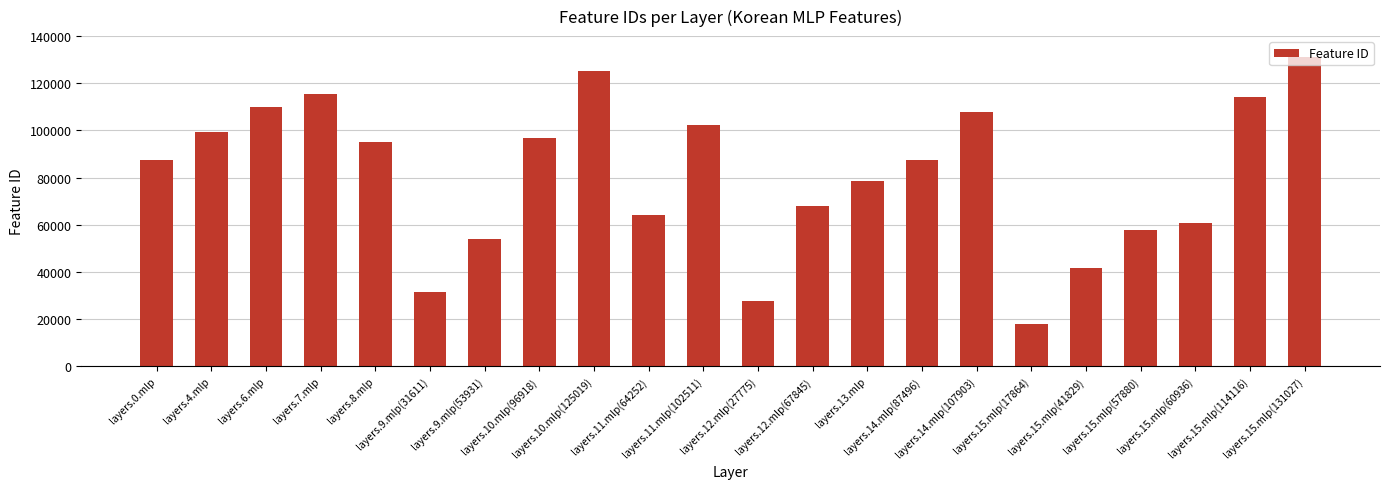

What is the value of the 5th bar from the left?

94922